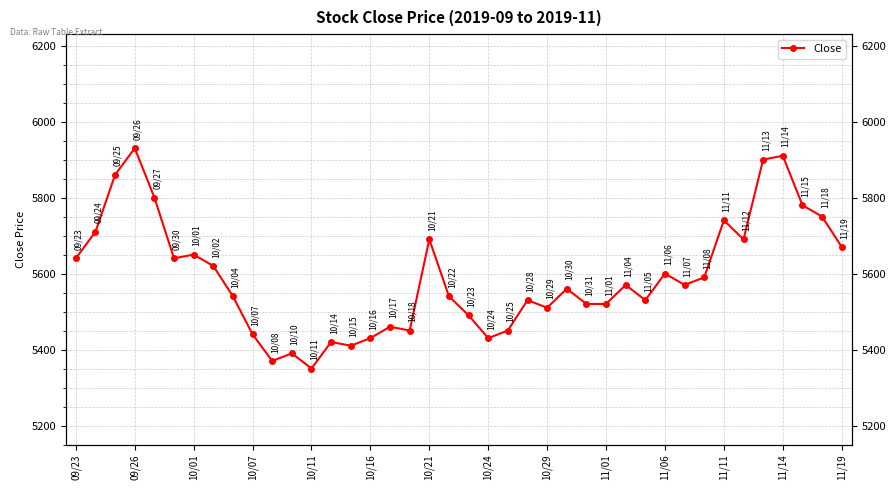

What is the minimum value shown in the chart?

5350